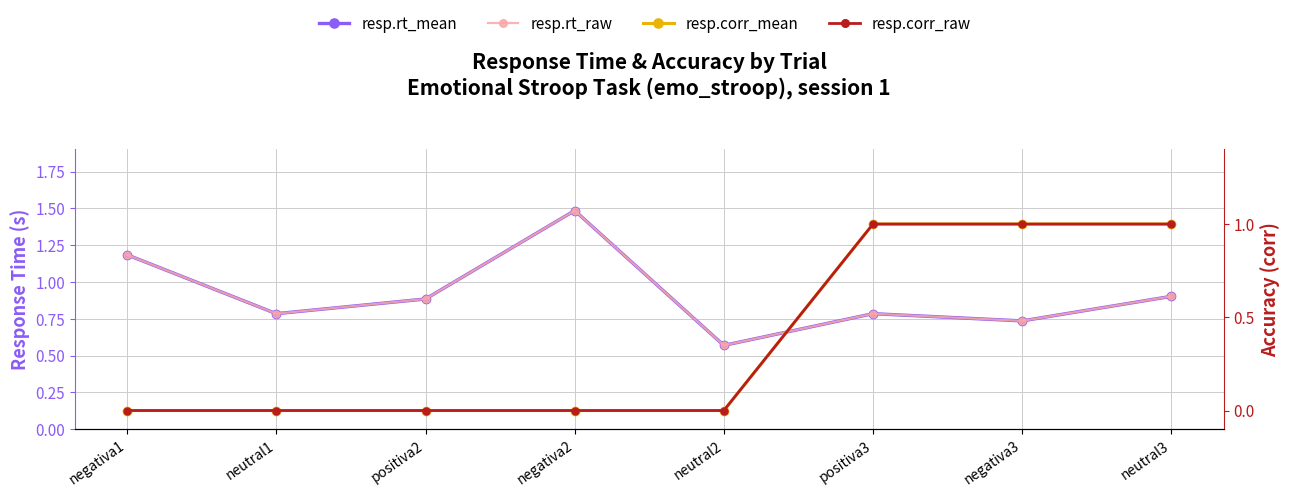

In resp.rt_mean, how many points are lower than both neighbors (excluding endpoints)?

3